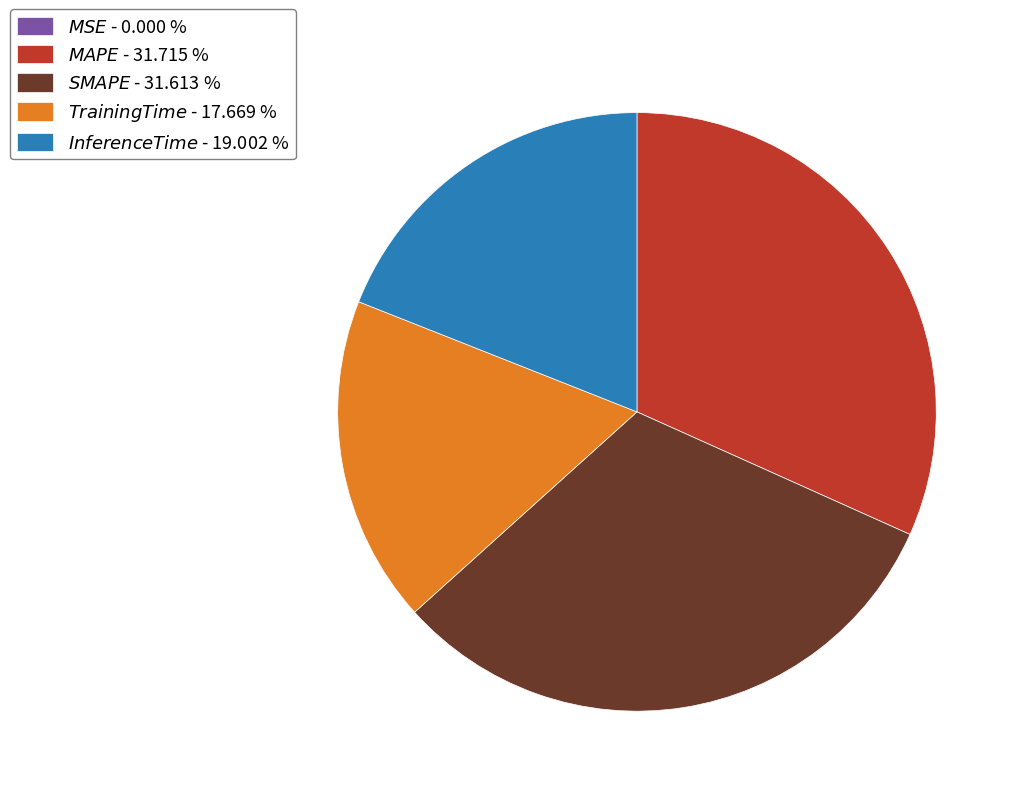

Is there any slice that represents more than half of the pie?

No